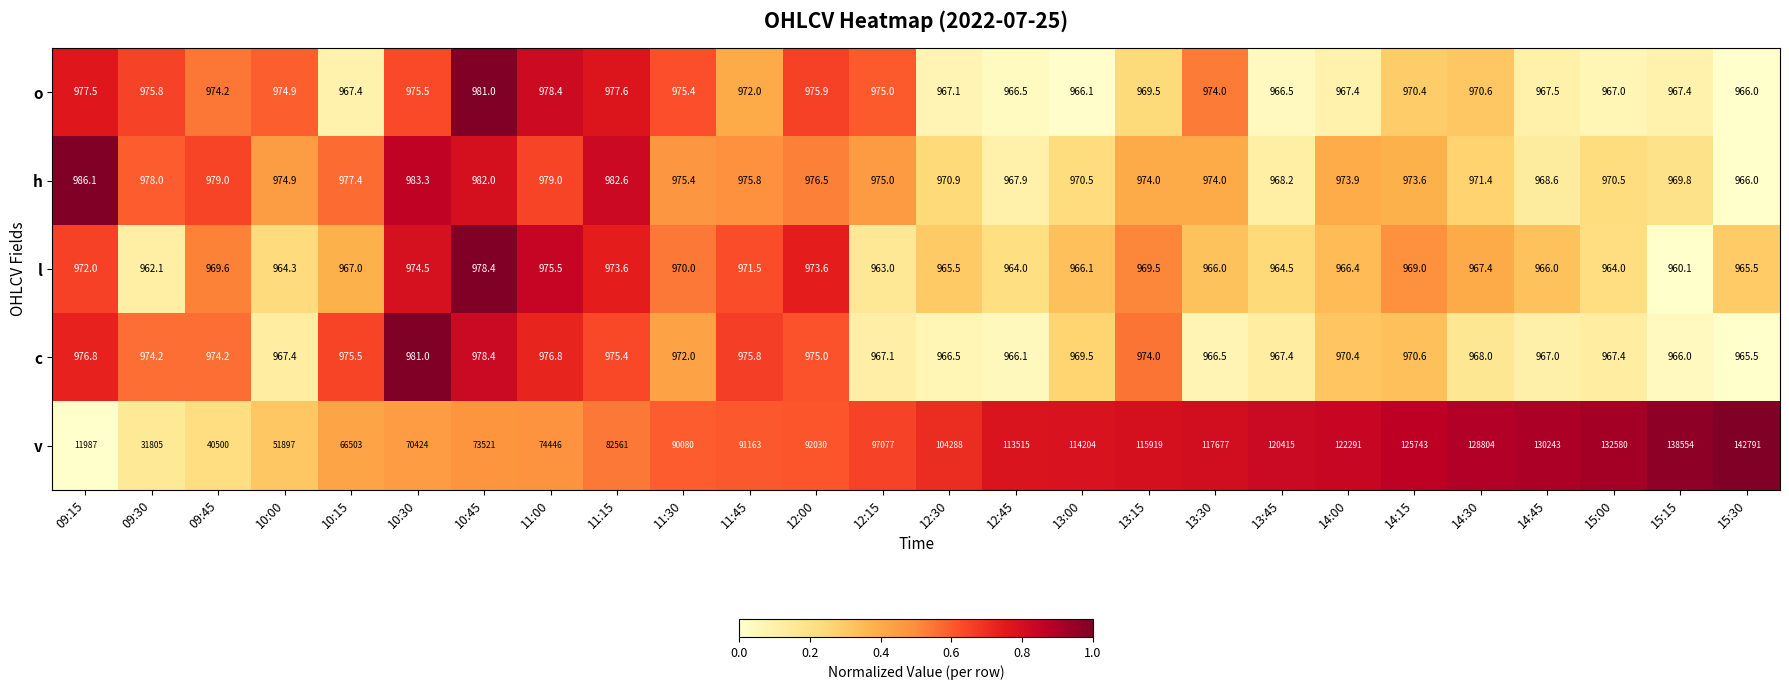

At 14:45, list the series in order from smallest to largest.

l, c, o, h, v